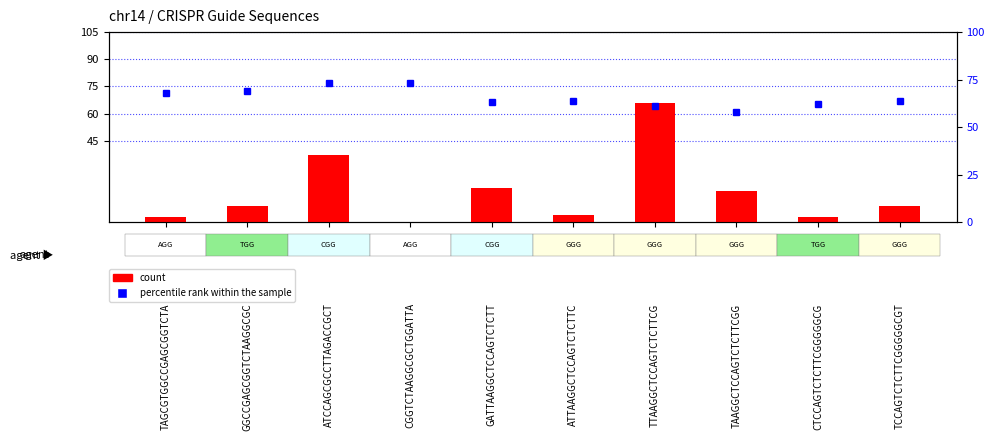

At which label is percentile rank within the sample closest to 65?

ATTAAGGCTCCAGTCTCTTC